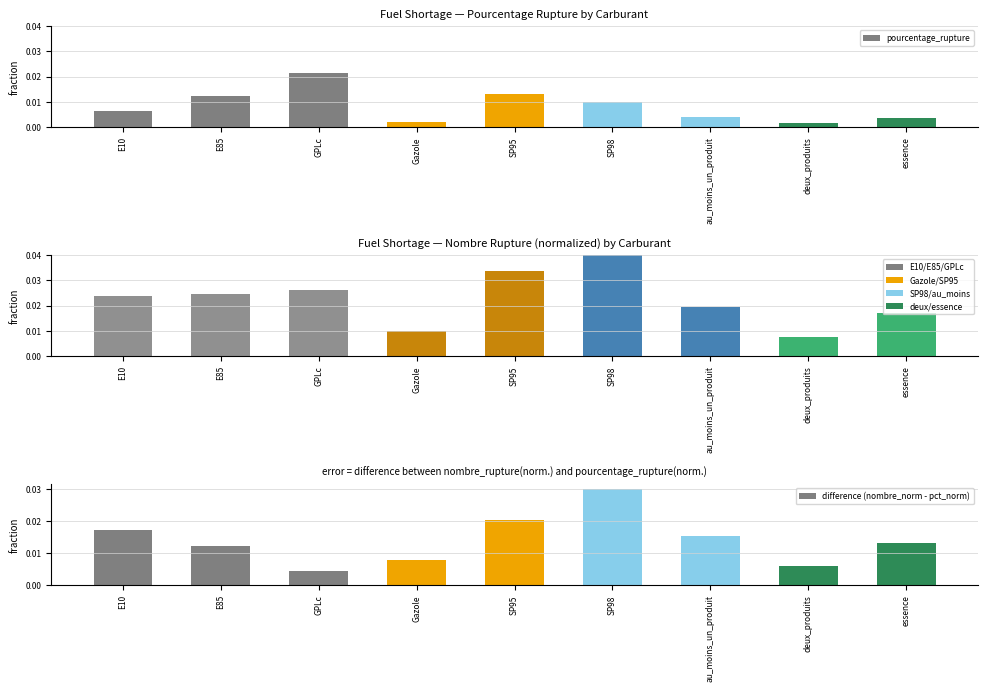

Are the bars horizontal?

No